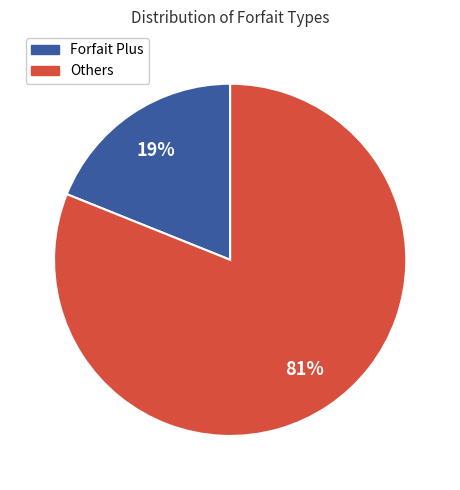

To the nearest percent, what percentage of the pie is Others?

81%